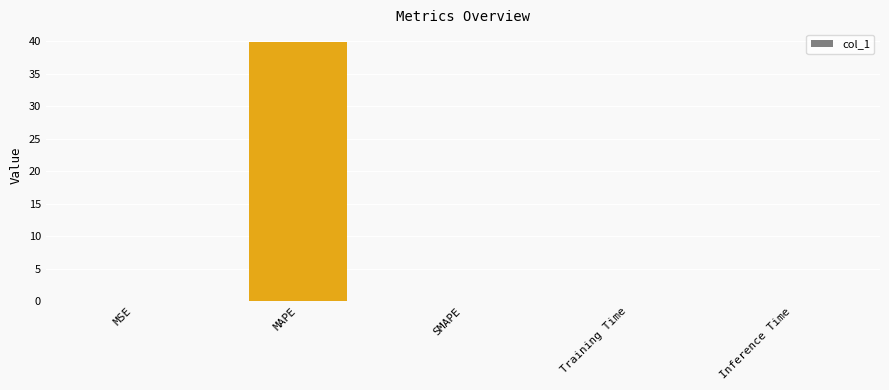

At which category does the chart reach its peak across all series?

MAPE